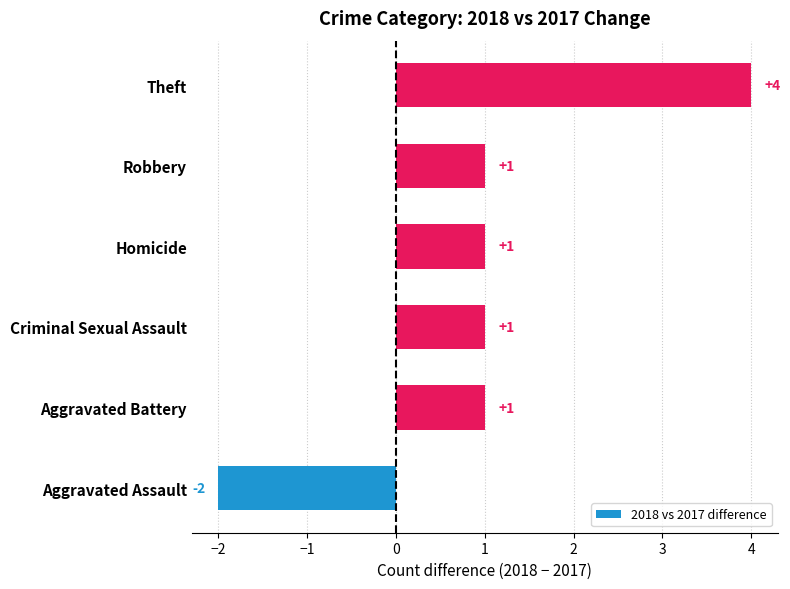

What is the sum of all values?

6